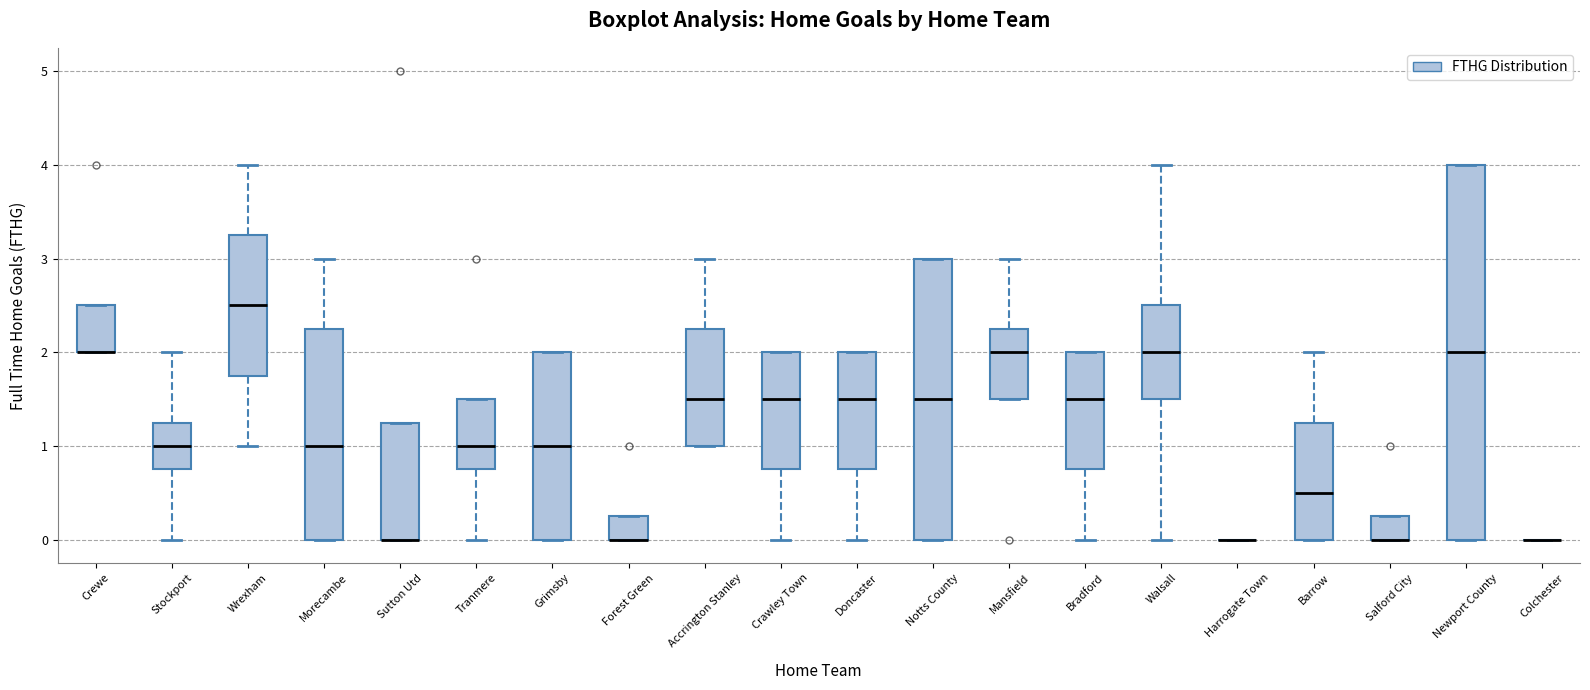

Where is the lower edge of the box for Crewe on the y-axis? The values are not printed on the chart, so give them approximately, as read against the axis.

2.0